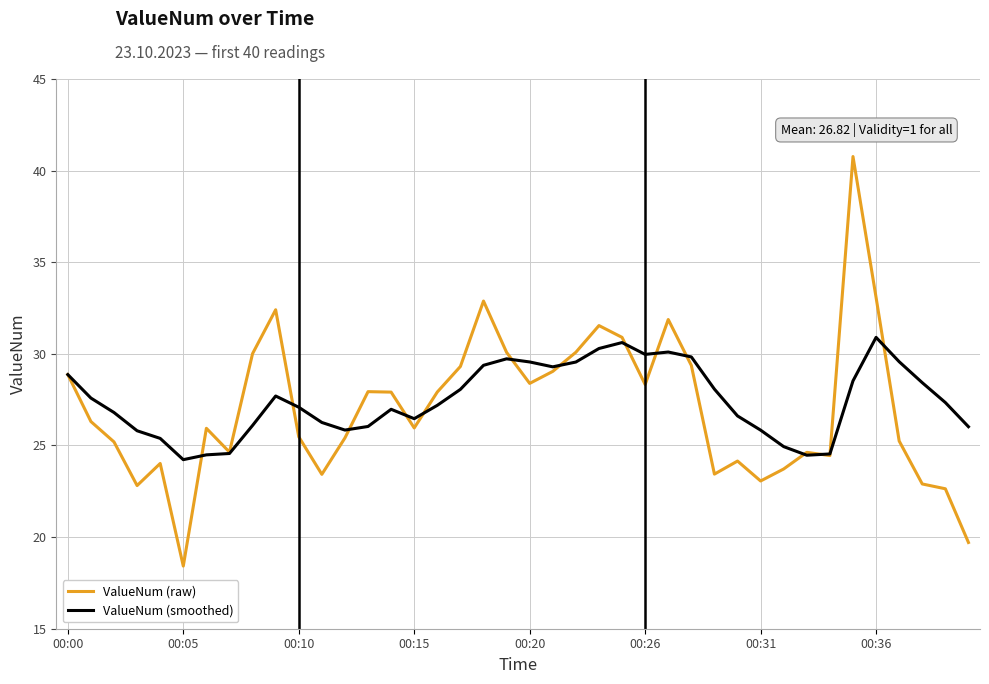

Which series has the largest total across all categories?

ValueNum (smoothed)